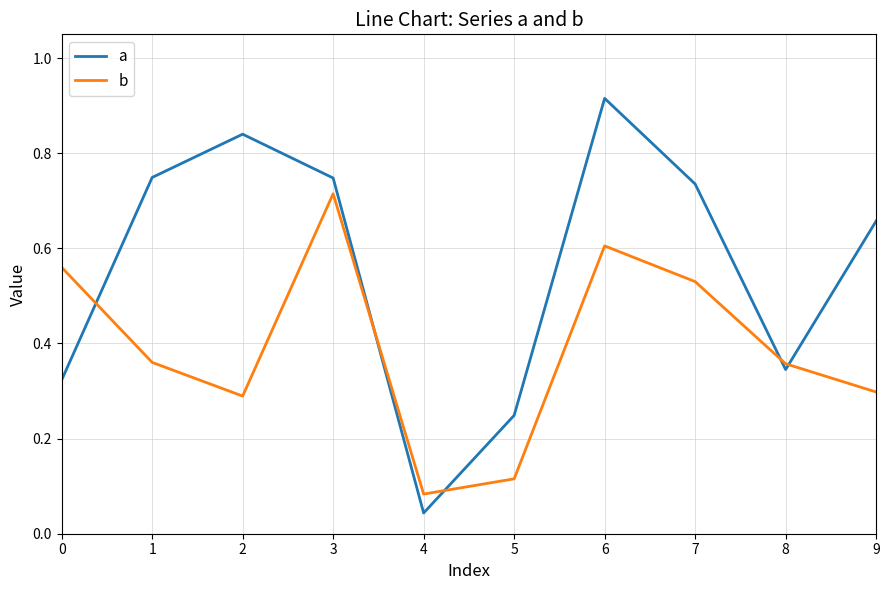

At which label does a reach its peak?

6